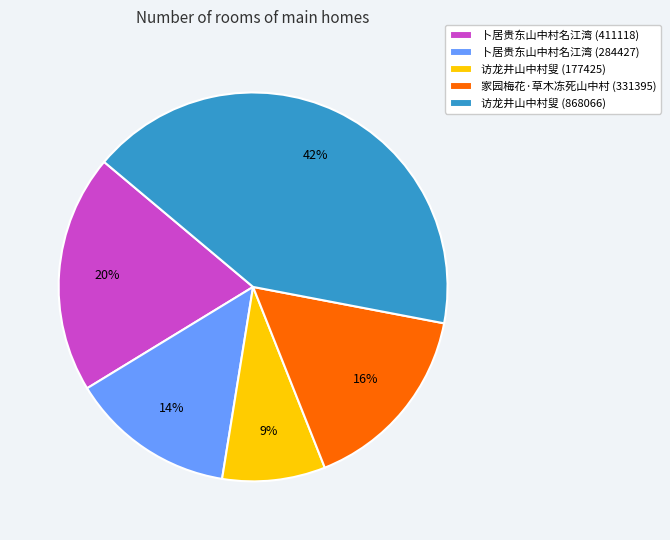

The 卜居贵东山中村名江湾 (411118) slice represents 20% of the pie. True or false?

True